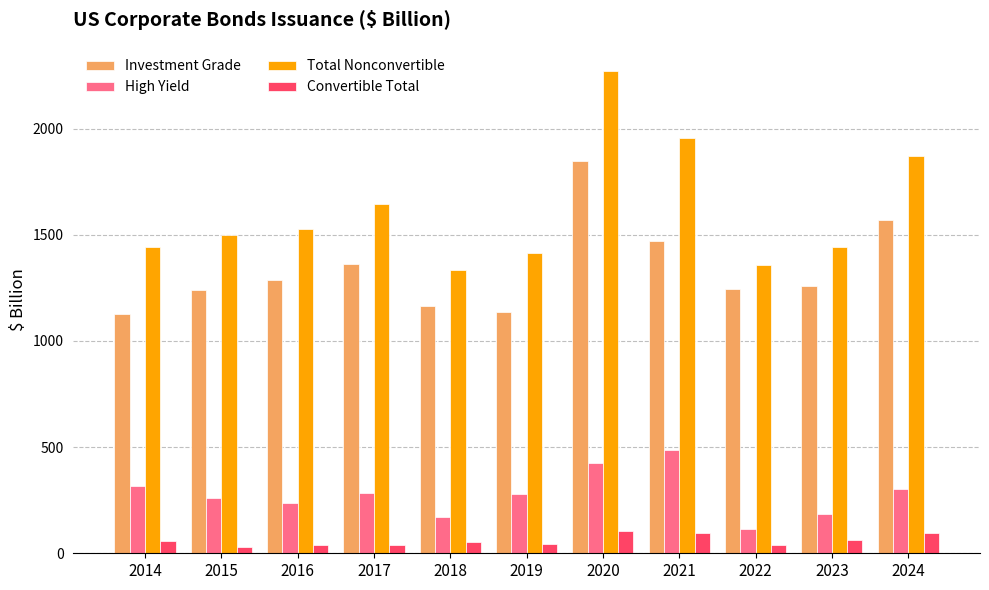

What is the difference between the highest and lowest values at 2022?

1321.3